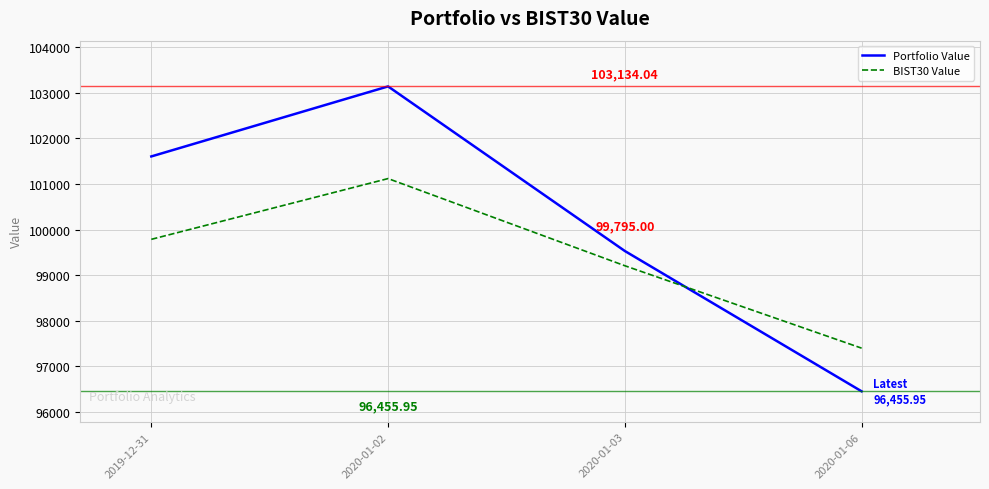

Does the chart have visible grid lines?

Yes